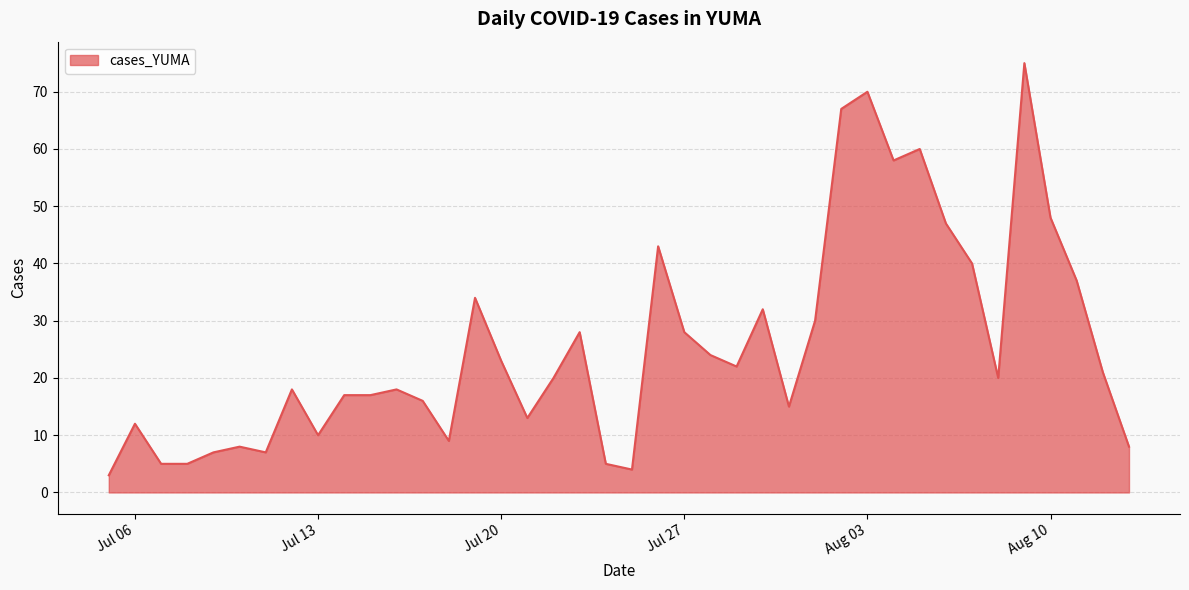

What is the greatest value displayed?

75